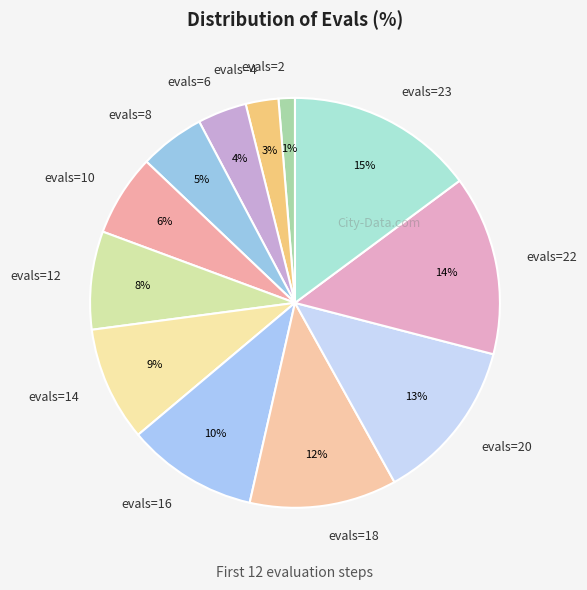

Is the sum of evals=8 and evals=4 greater than half?

No